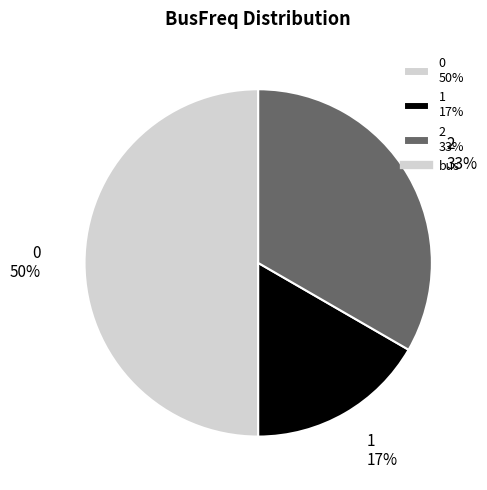

Which has a higher value, 1 17% or 0 50%?

0 50%